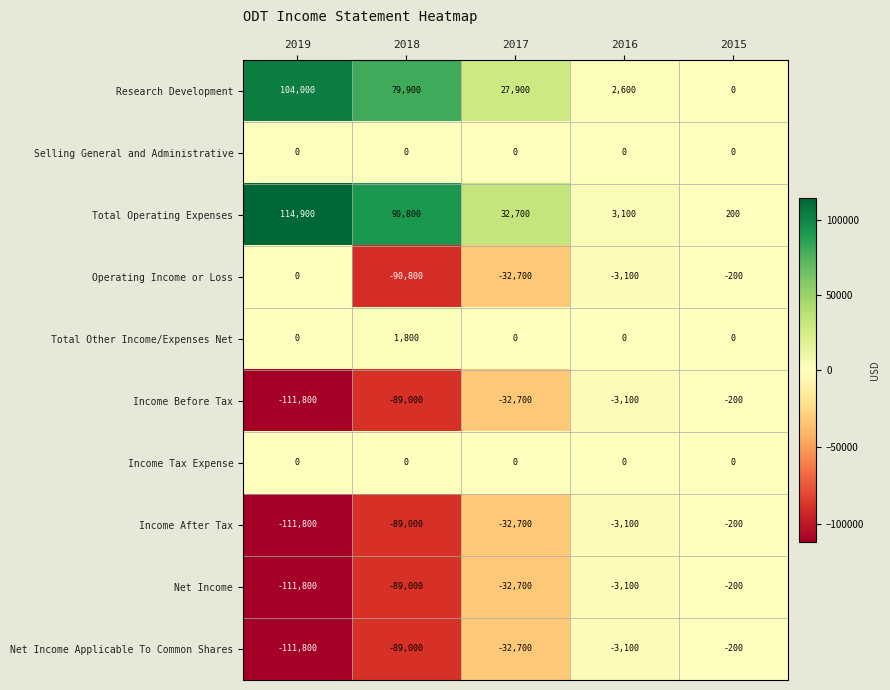

Which series has the largest total across all categories?

Total Operating Expenses